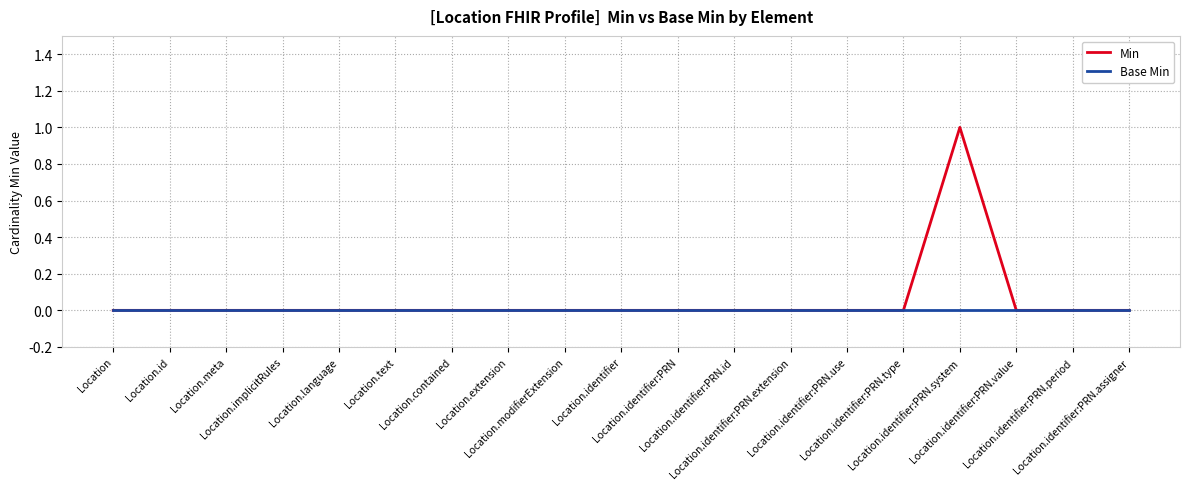

At which category is the sum across all series the highest?

Location.identifier:PRN.system